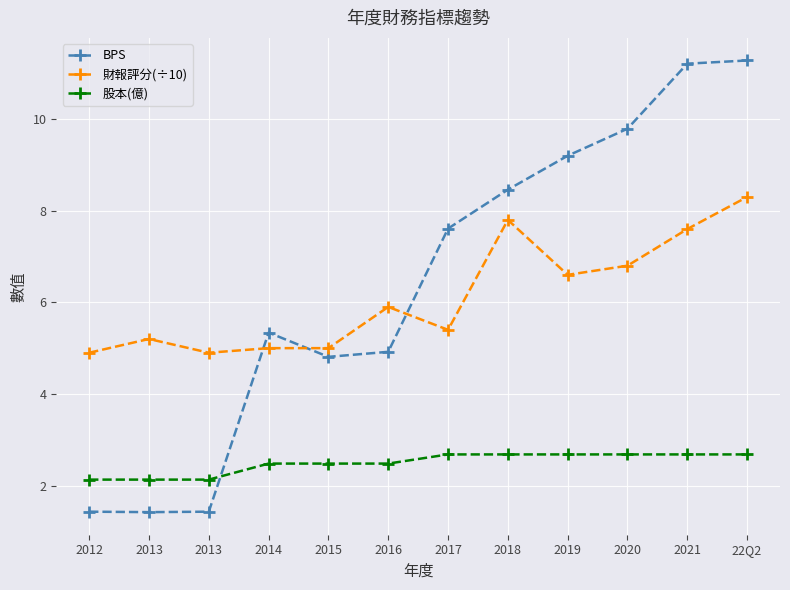

What are all the series names shown in the legend?

BPS, 財報評分(÷10), 股本(億)